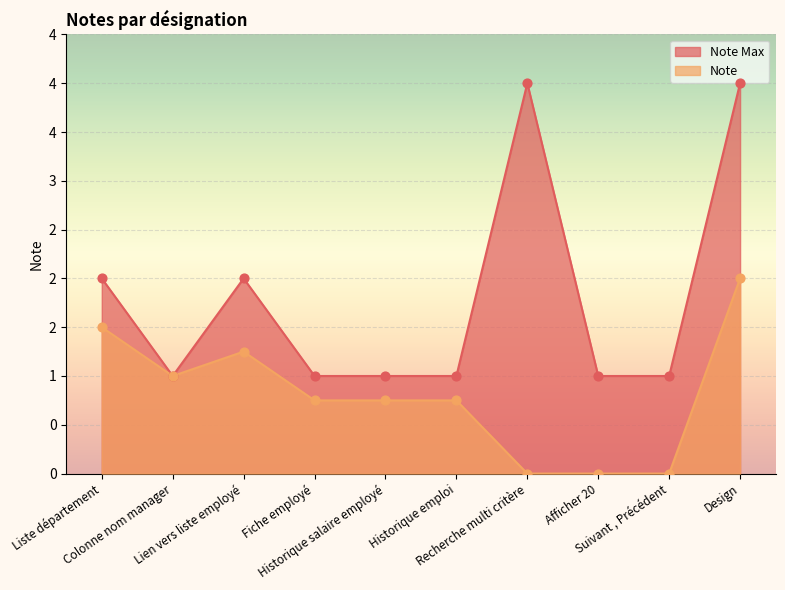

Which series contains the lowest Y value?

Note